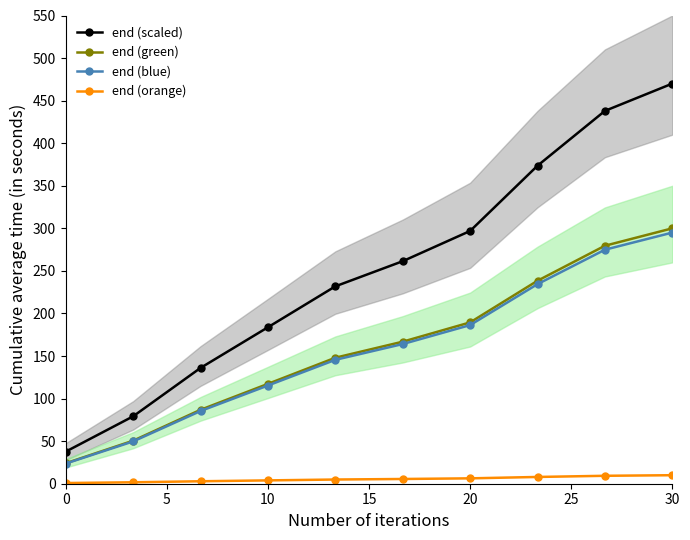

True or false: end (green) and end (scaled) intersect in this chart.

False